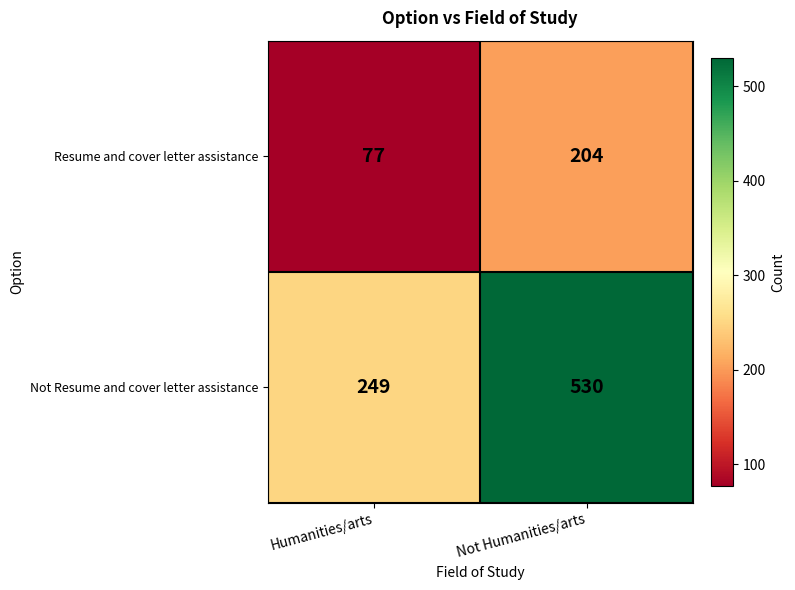

Reading right to left, transcribe all the data shown in this chart.

Resume and cover letter assistance: 204	77
Not Resume and cover letter assistance: 530	249